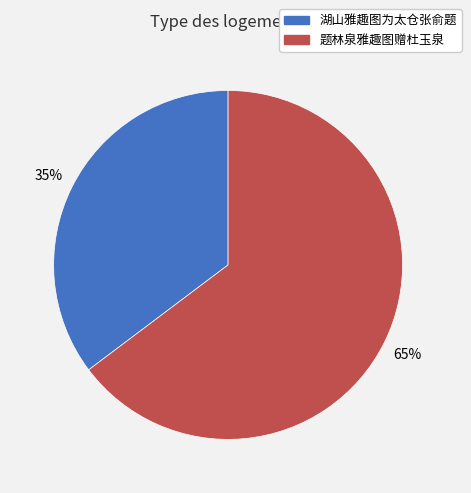

How many segments does this pie chart have?

2